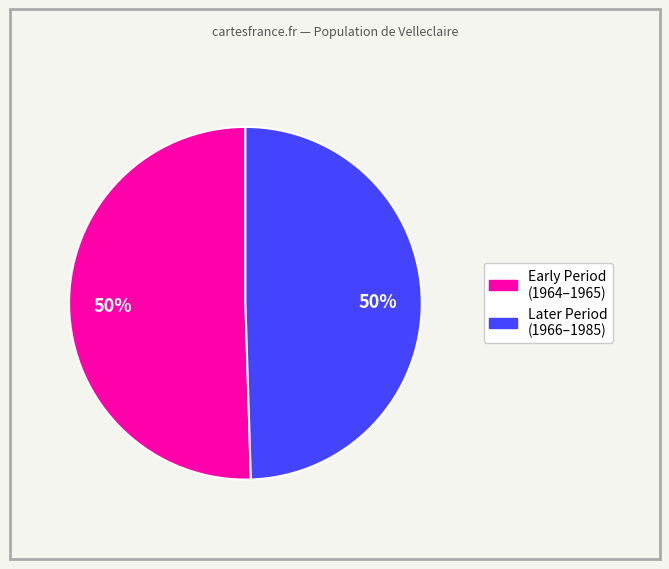

To the nearest percent, what is the average slice percentage?

50%